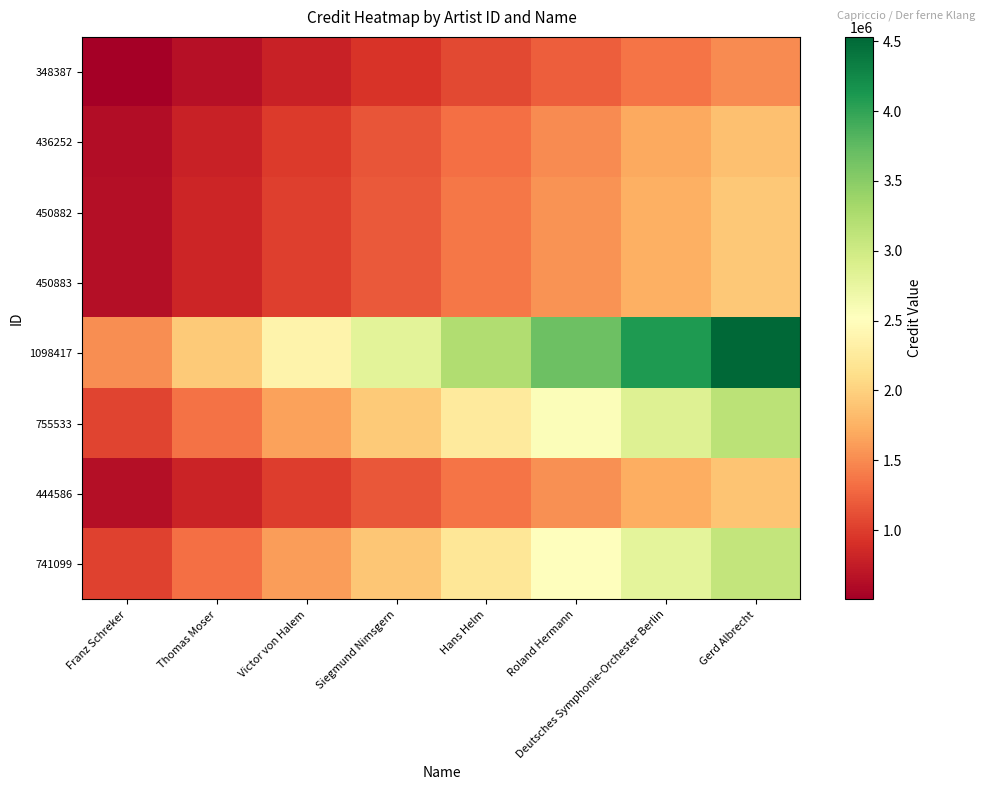

Rank the series by their maximum value, from highest to lowest.

1098417, 755533, 741099, 450883, 450882, 444586, 436252, 348387